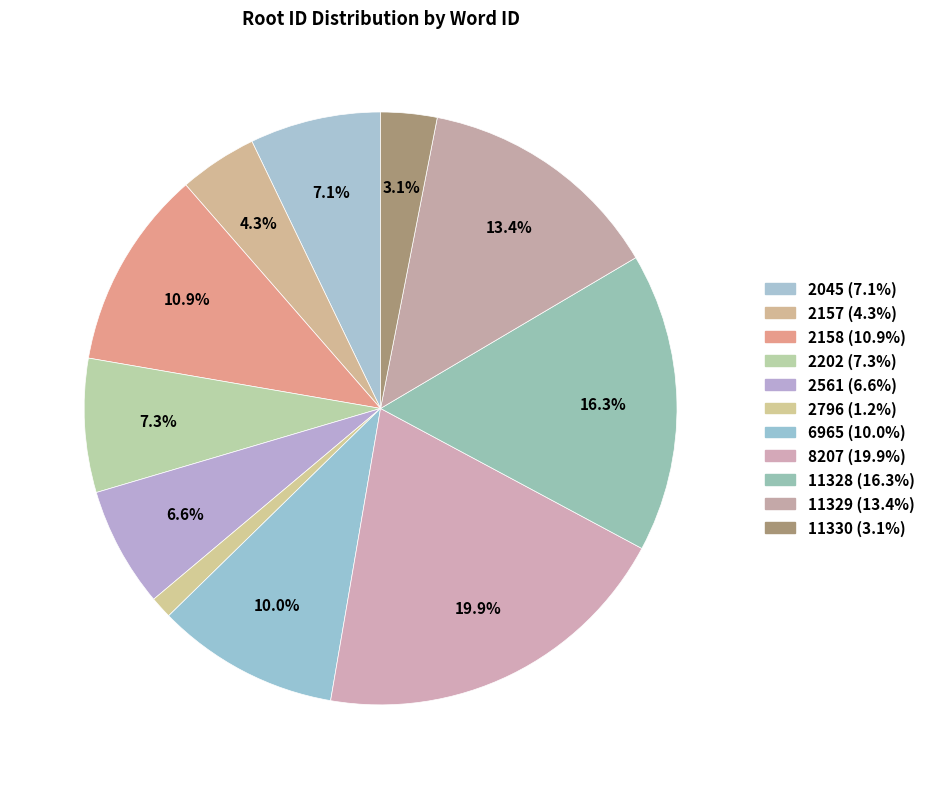

Which category has the smallest portion of the pie?

2796